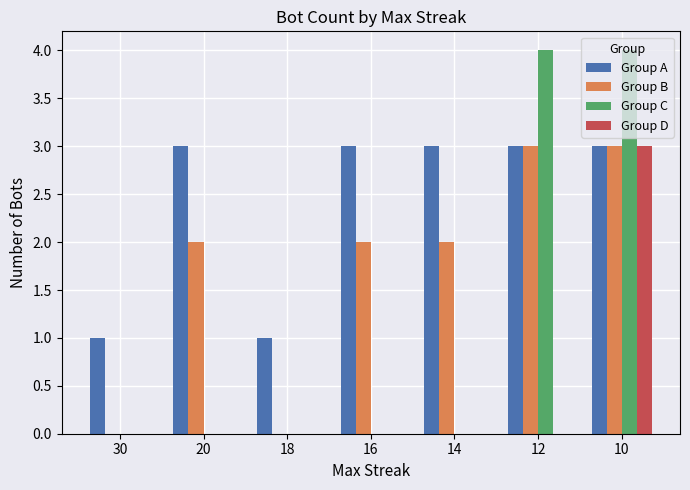

Does the chart contain stacked bars?

No